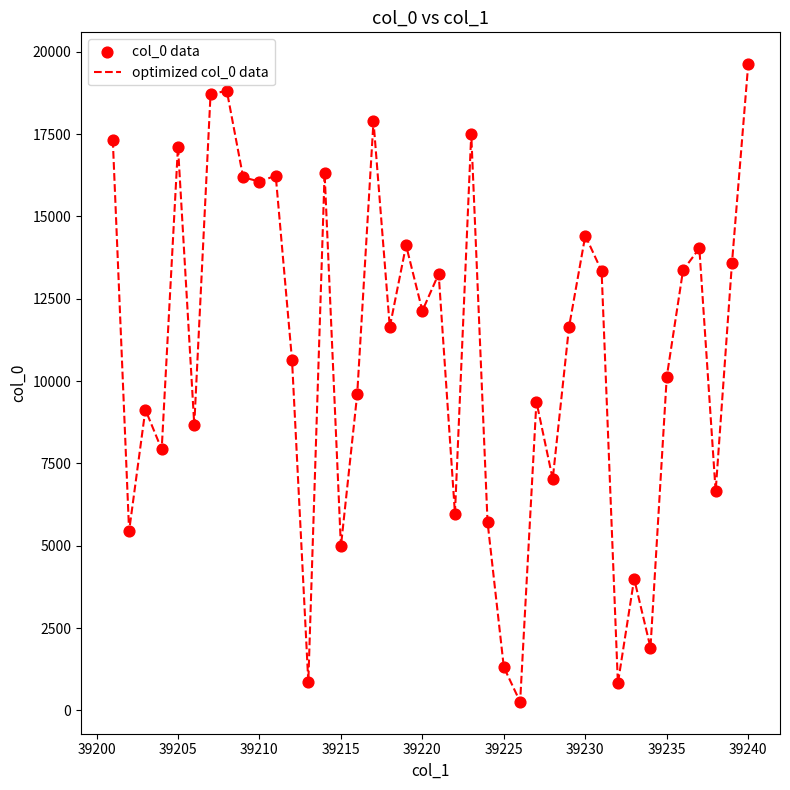

What is the greatest value displayed?

19624